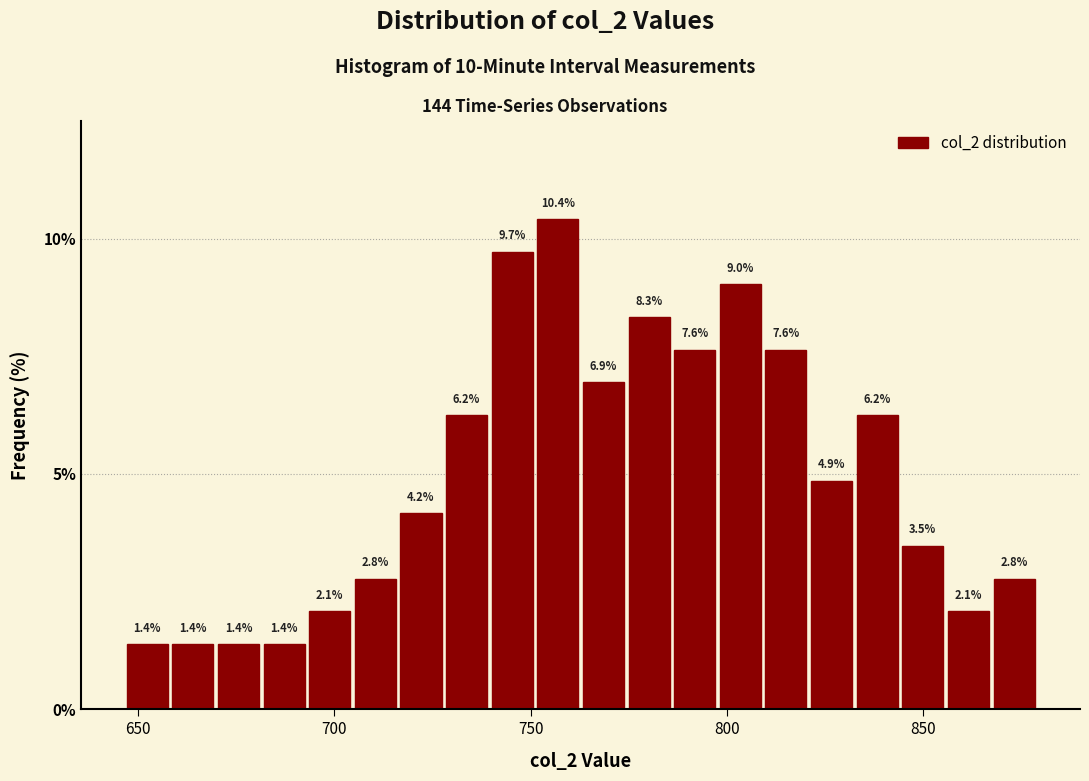

Around what value on the x-axis is the tallest bar? Give the approximate position of its centre, as read against the axis.

755